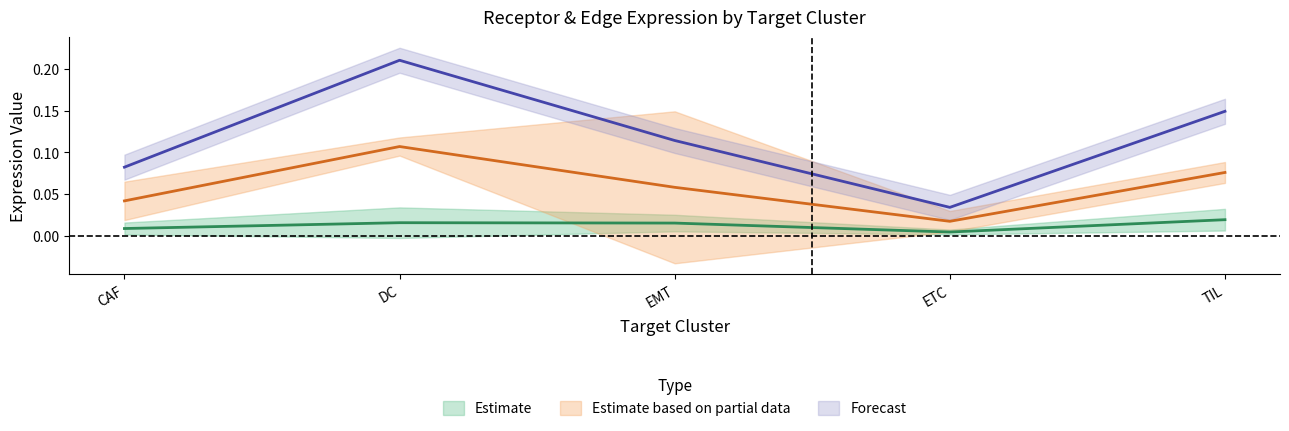

Does the chart have visible grid lines?

No